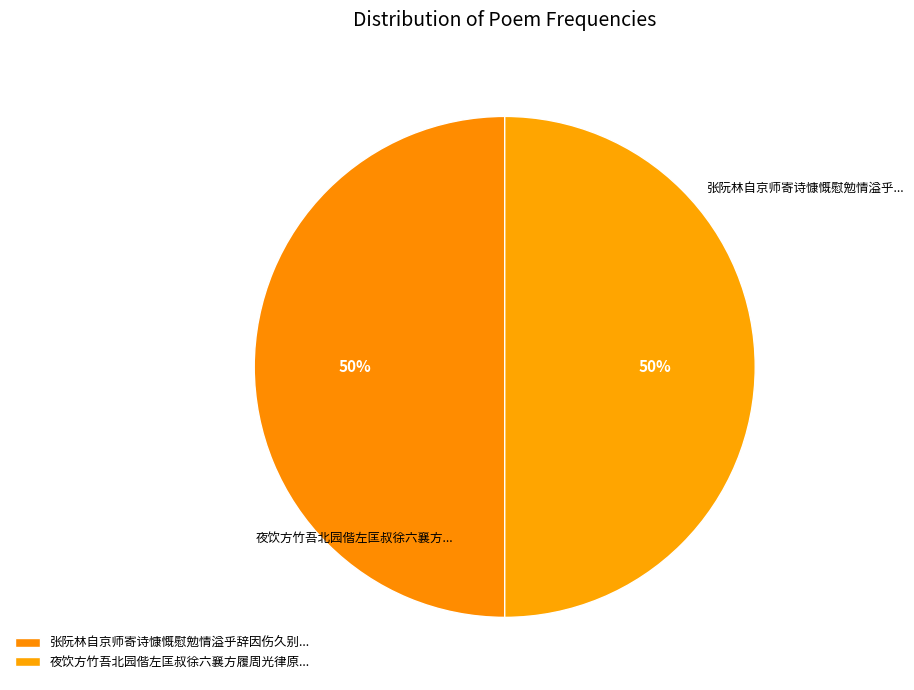

How many segments does this pie chart have?

2